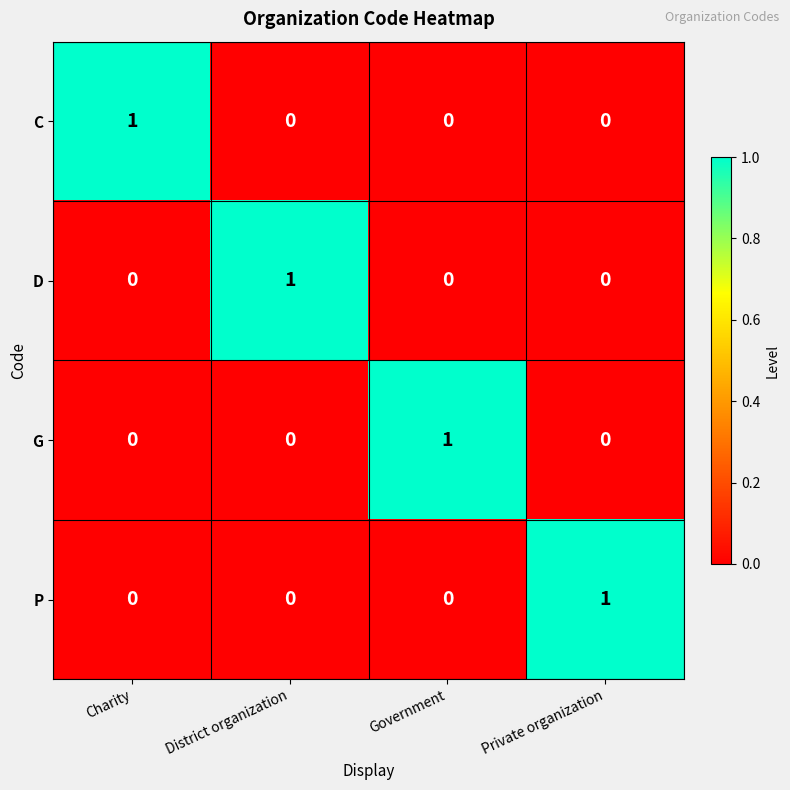

The P series shows 0 at Charity. True or false?

True